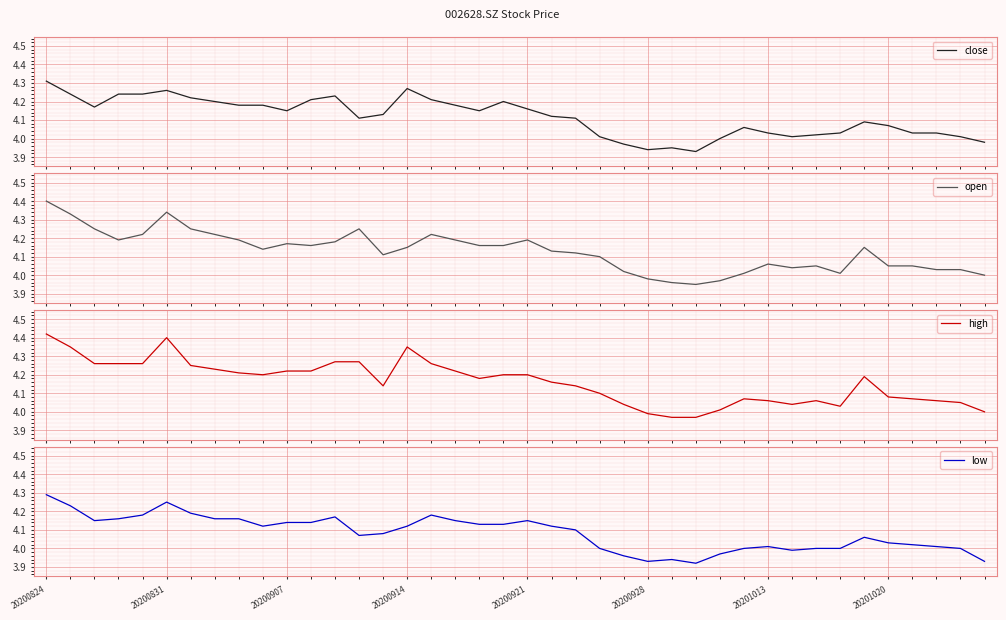

What is the lowest value of the low series?

3.9